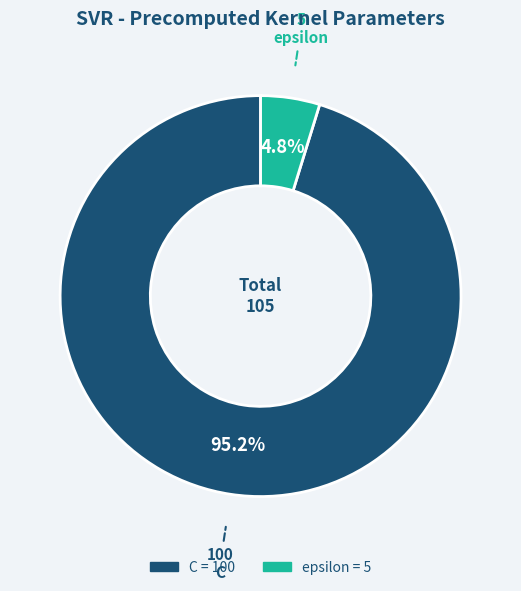

Which has a higher value, C or epsilon?

C